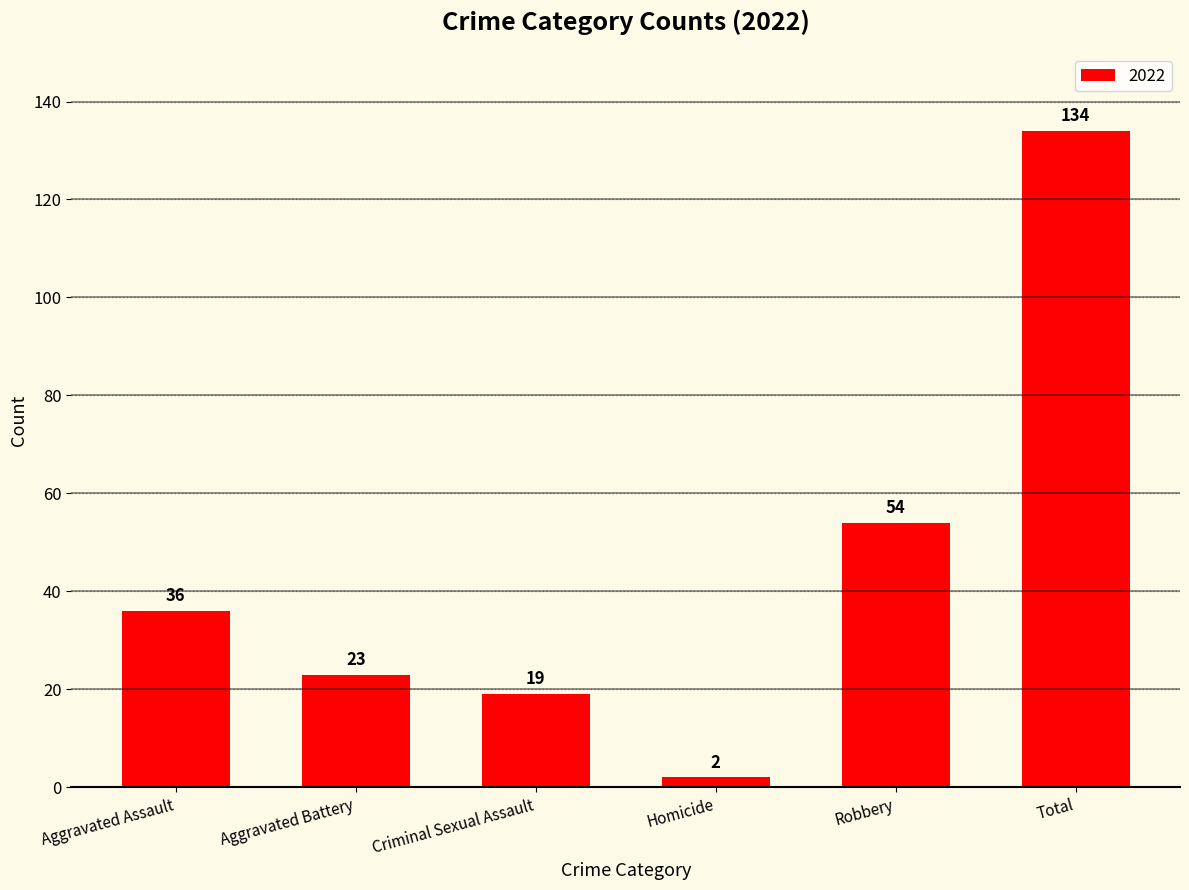

Rank the categories by value from highest to lowest.

Total, Robbery, Aggravated Assault, Aggravated Battery, Criminal Sexual Assault, Homicide